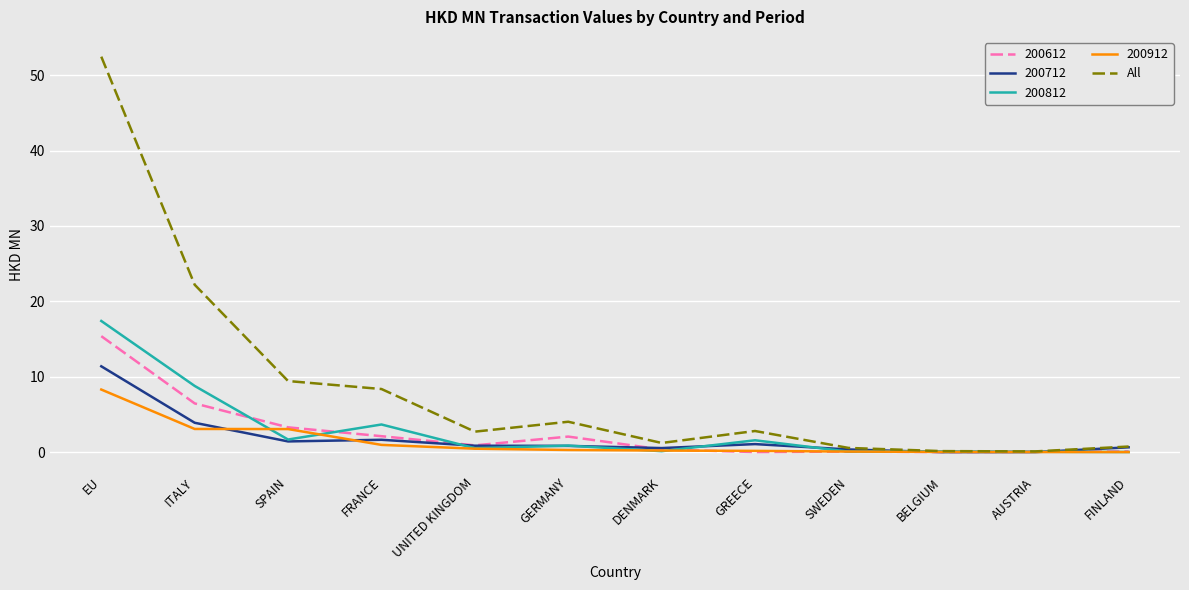

What position from the left is GREECE?

8